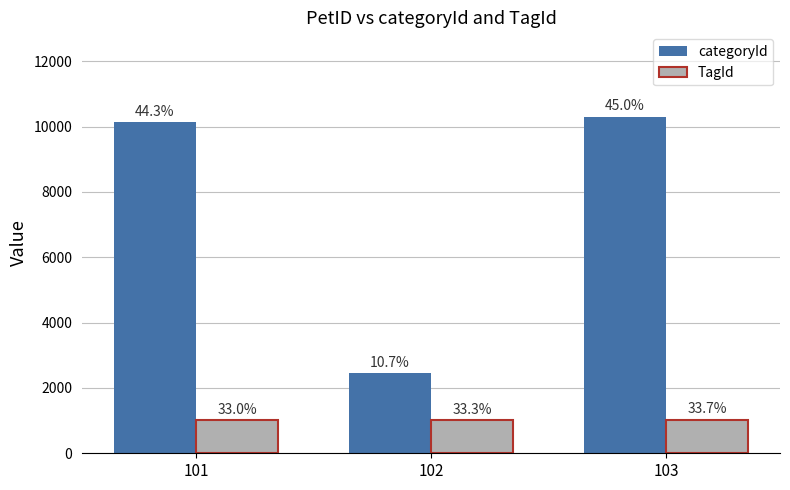

Between 101 and 102, which series saw the biggest shift?

categoryId